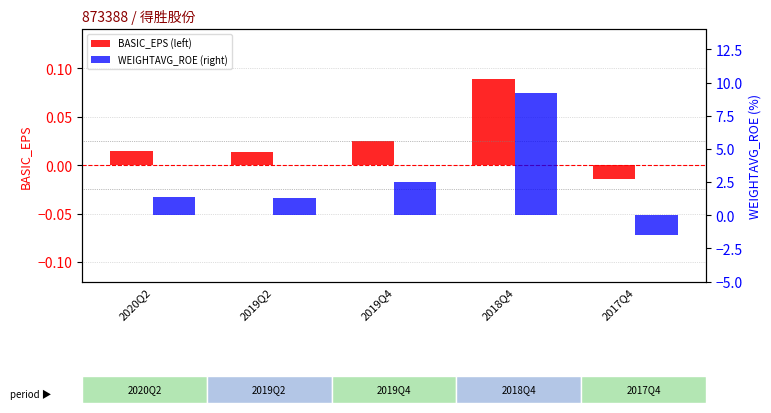

Reading left to right, extract all data points from this chart.

BASIC_EPS: 0.0	0.0	0.0	0.1	-0.0
WEIGHTAVG_ROE: 1.4	1.3	2.5	9.2	-1.5